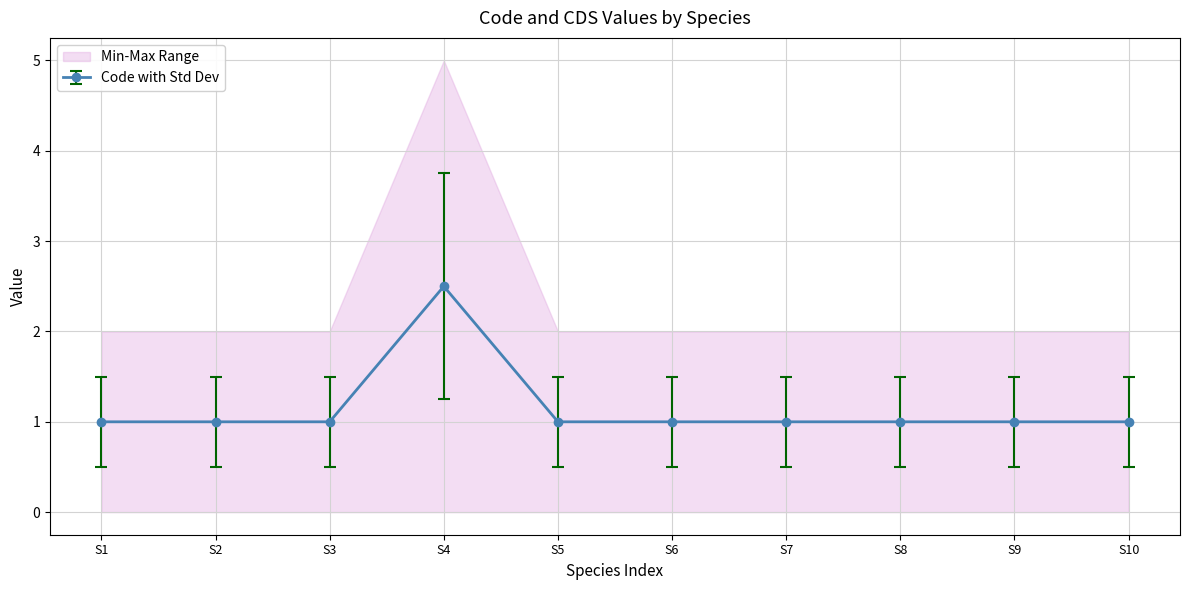

Is it true that Code with Std Dev equals 1.0 at S2?

True